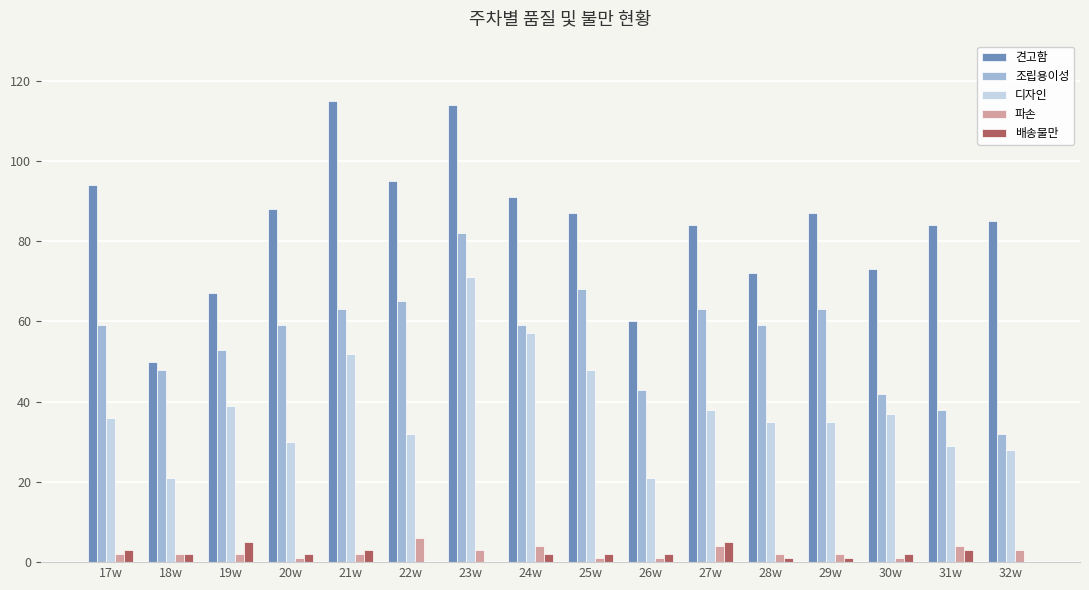

Reading left to right, transcribe all the data shown in this chart.

견고함: 94	50	67	88	115	95	114	91	87	60	84	72	87	73	84	85
조립용이성: 59	48	53	59	63	65	82	59	68	43	63	59	63	42	38	32
디자인: 36	21	39	30	52	32	71	57	48	21	38	35	35	37	29	28
파손: 2	2	2	1	2	6	3	4	1	1	4	2	2	1	4	3
배송불만: 3	2	5	2	3	0	0	2	2	2	5	1	1	2	3	0